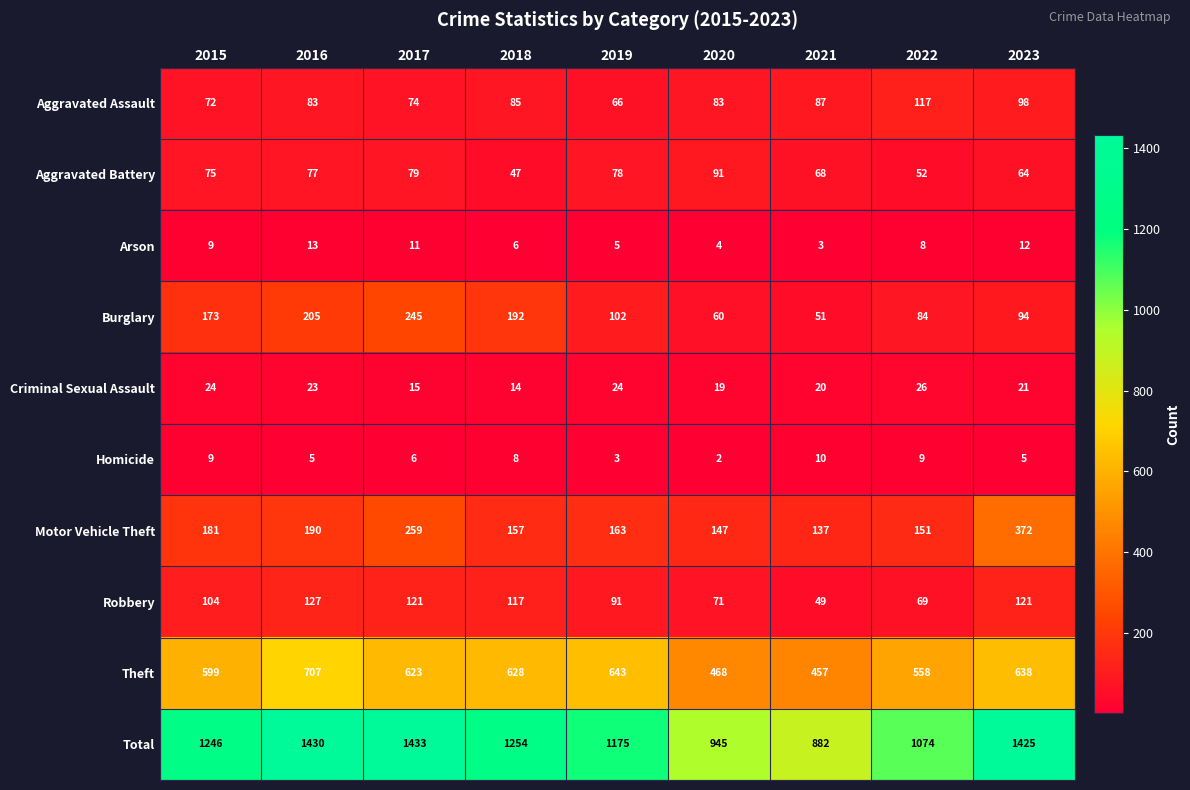

At how many categories does at least one series exceed 754?

9